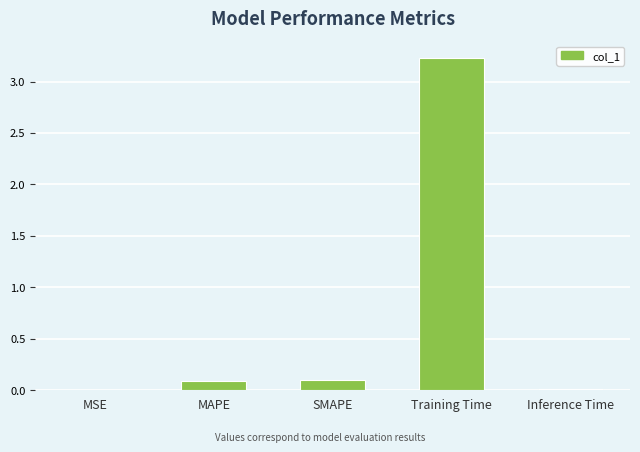

Between MSE and Training Time, which is larger?

Training Time